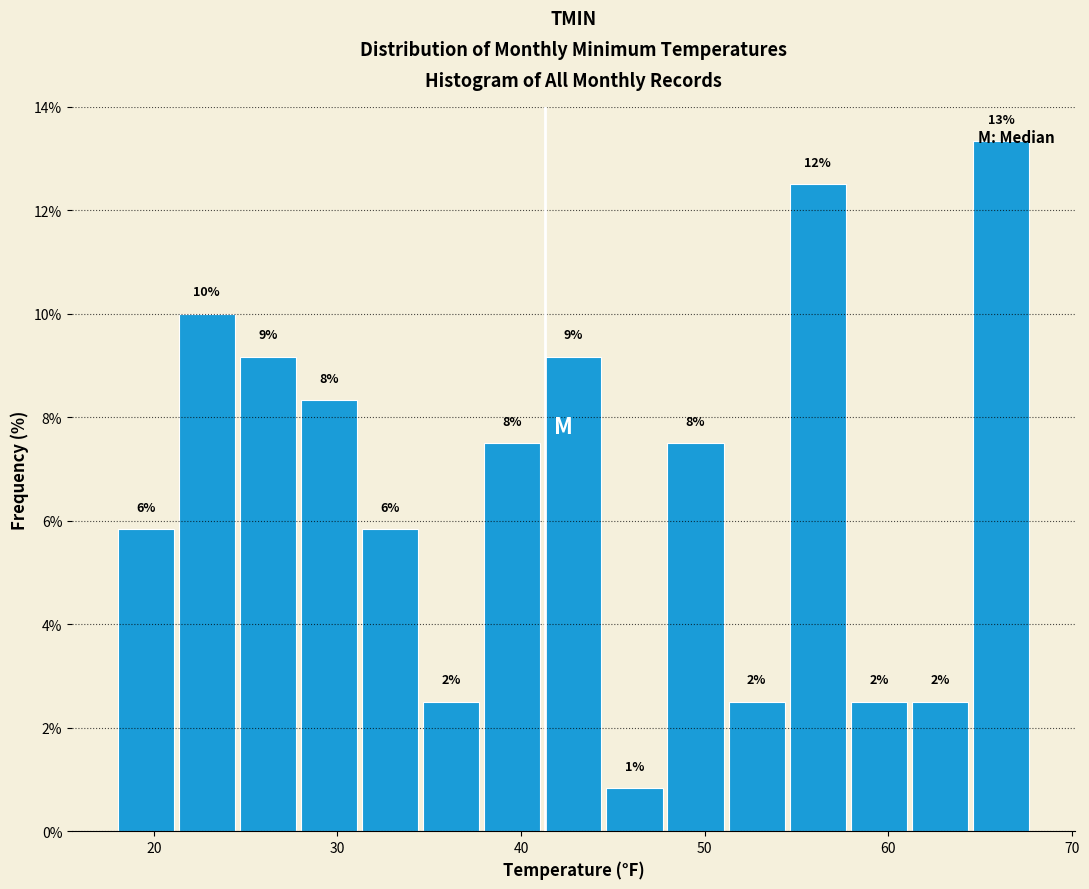

Read against the x-axis, roughly where is the centre of the tallest bar?

66